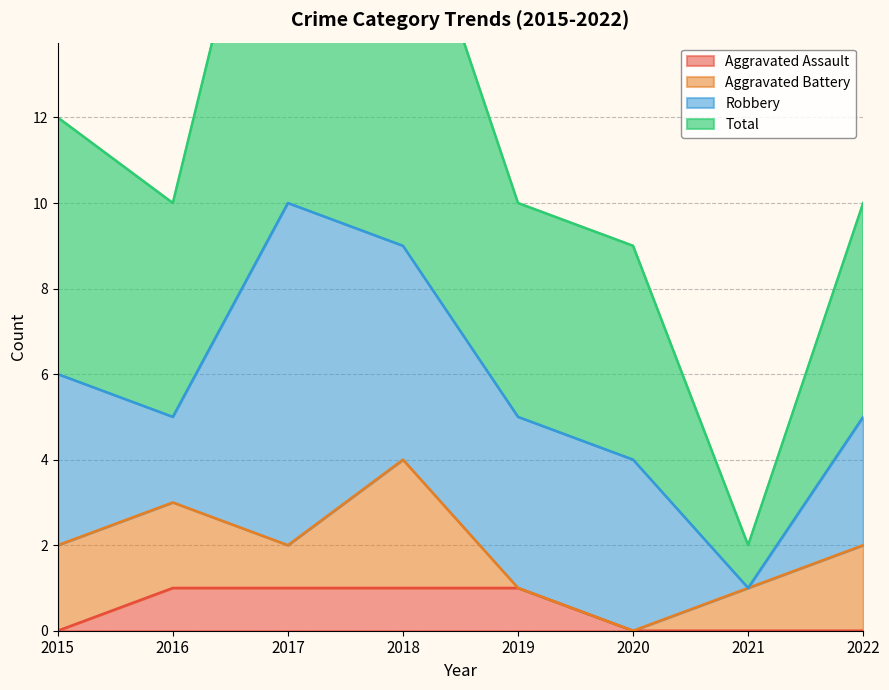

How many values in the Total series are below 10?

2